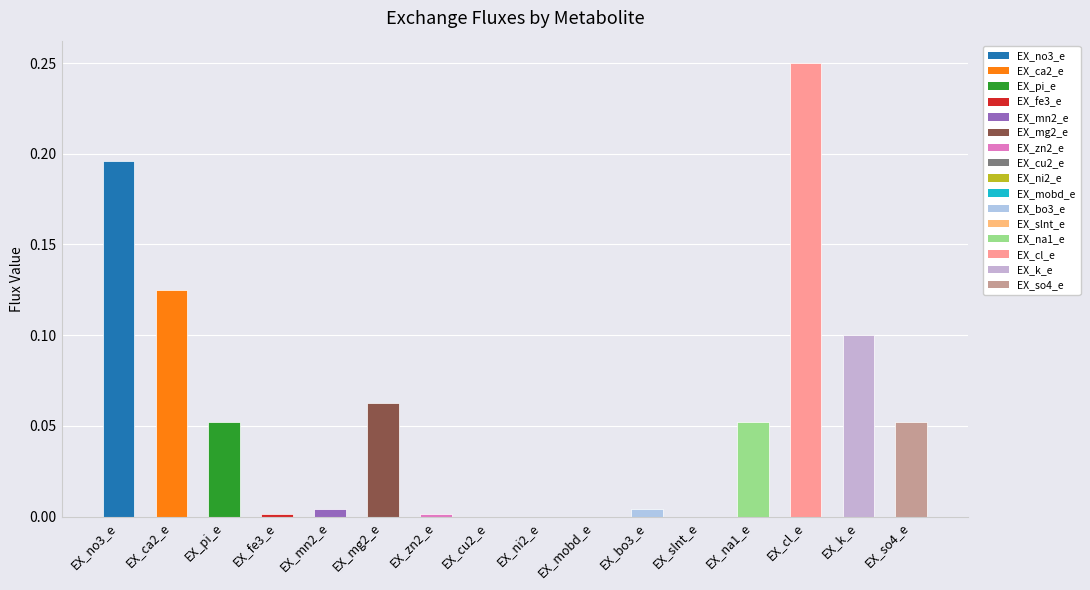

Which has a higher value, EX_zn2_e or EX_cl_e?

EX_cl_e